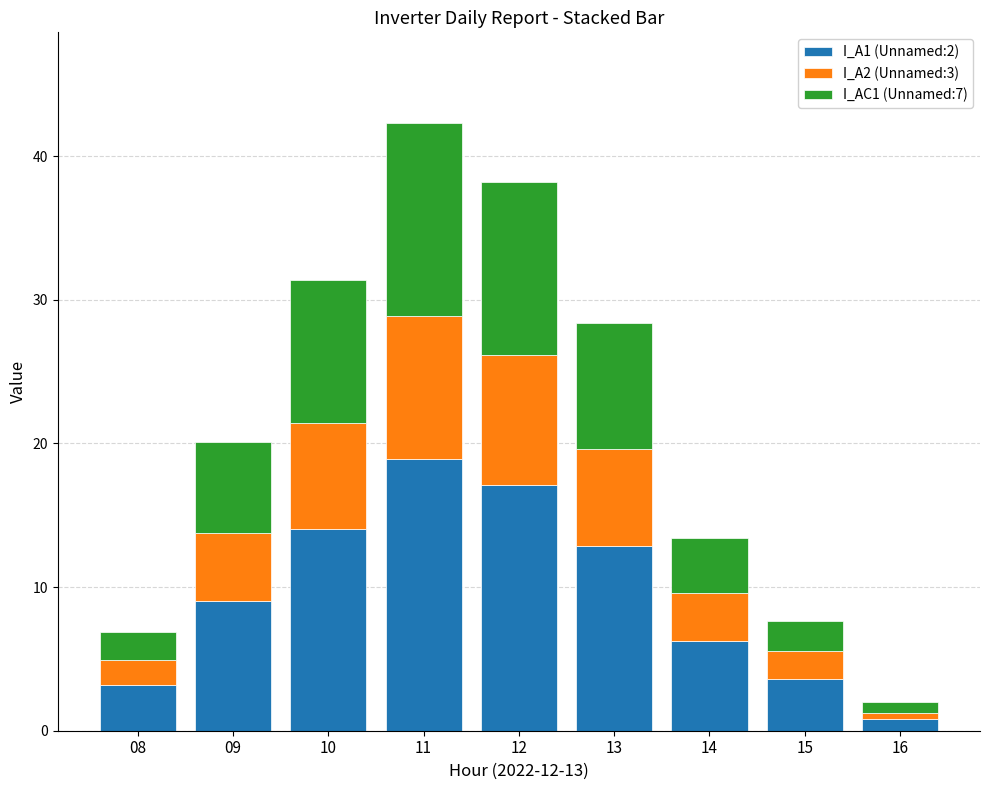

Count the number of categories in the chart.

9